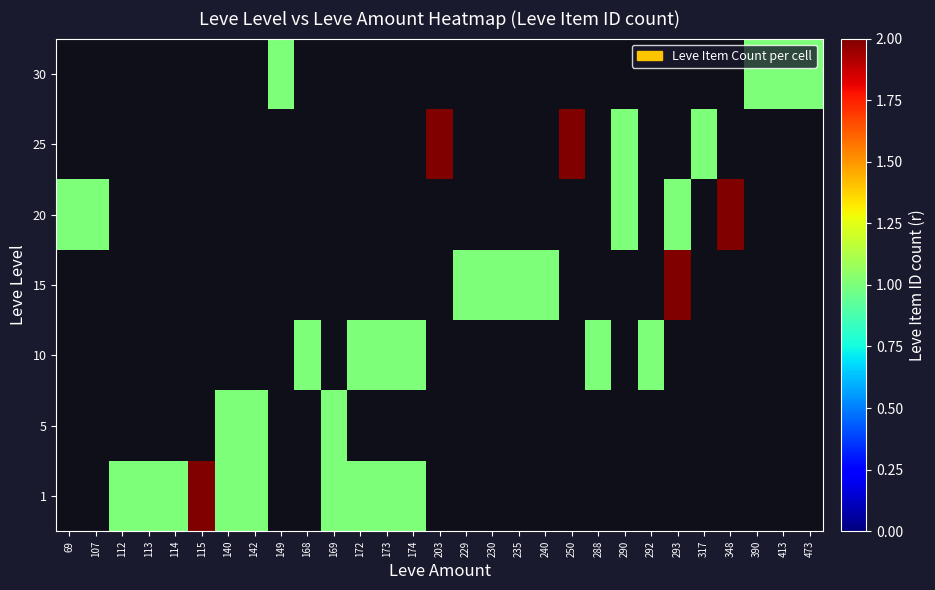

What is the minimum value for 20?

1.0